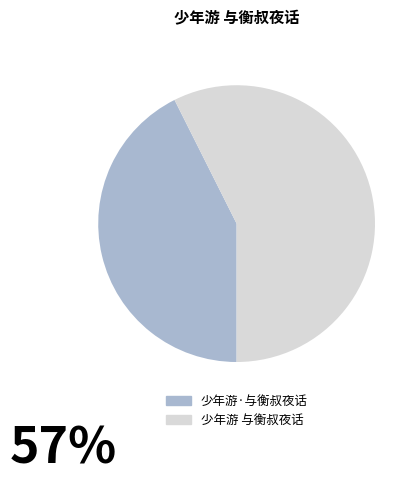

Is the sum of 少年游·与衡叔夜话 and 少年游 与衡叔夜话 greater than half?

Yes